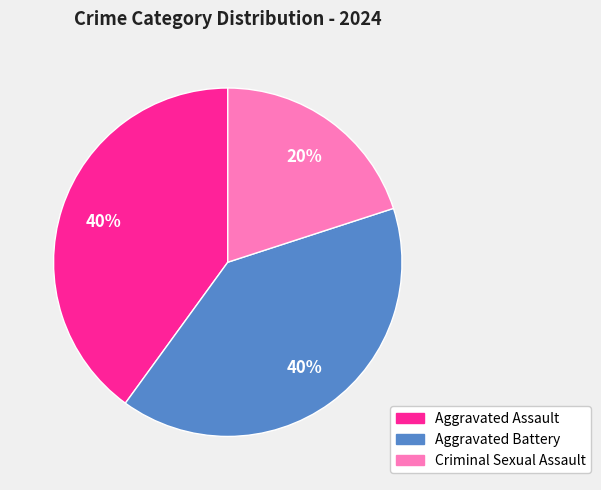

Is there a majority slice in this chart?

No